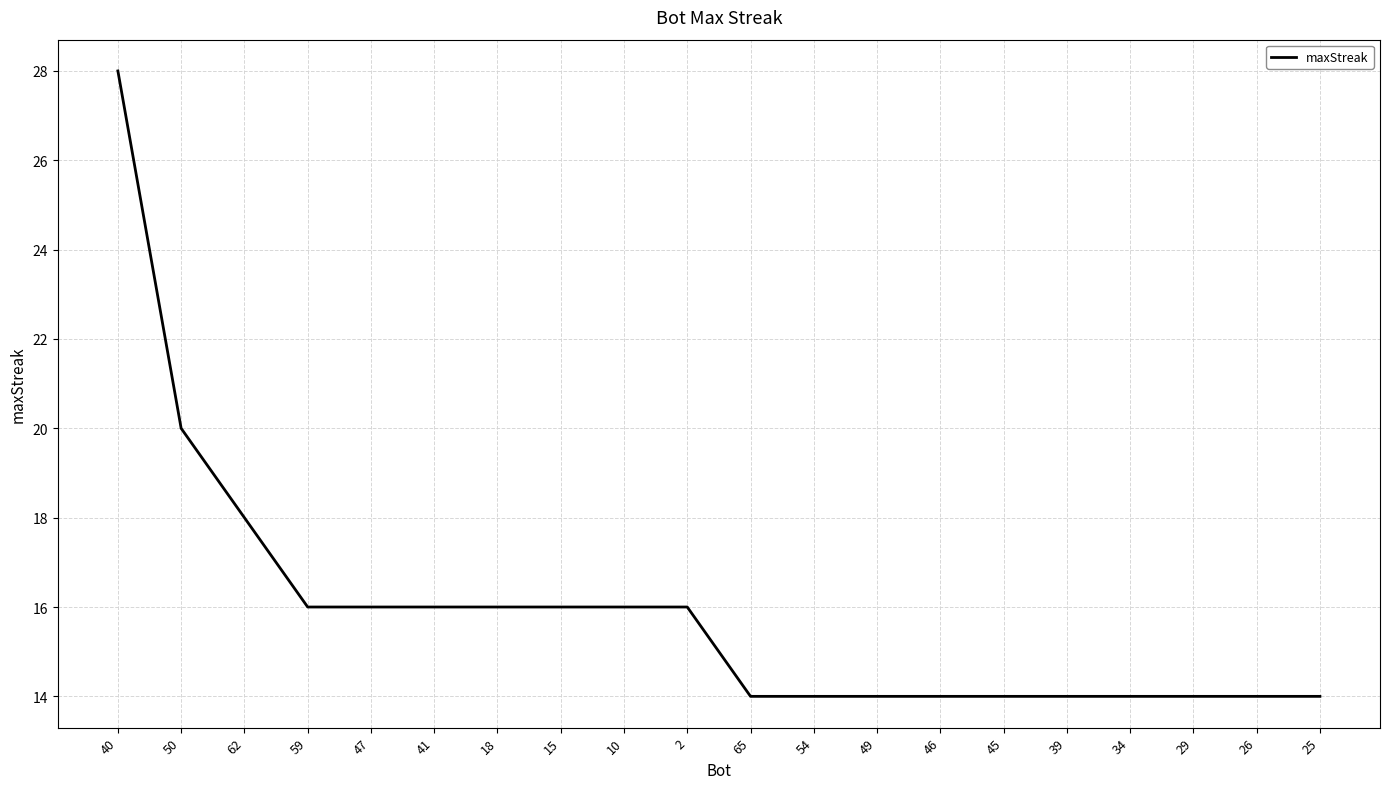

What is the difference between the second highest and second lowest values?

6